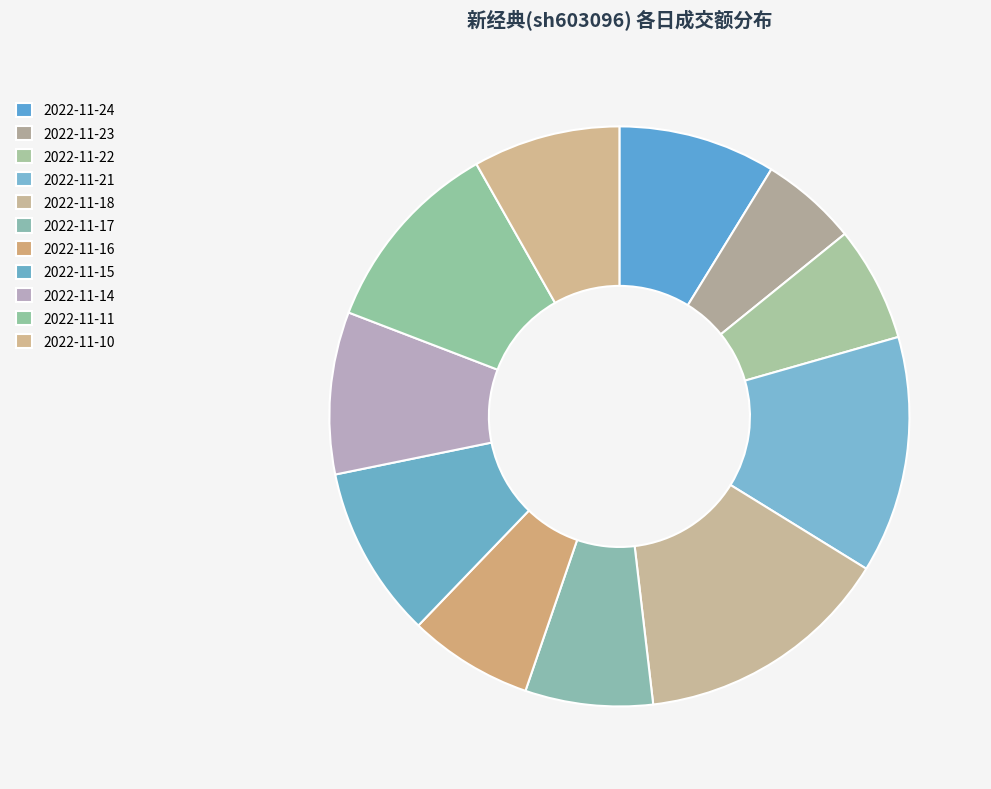

What percentage is NOT represented by 2022-11-18?

85.7%